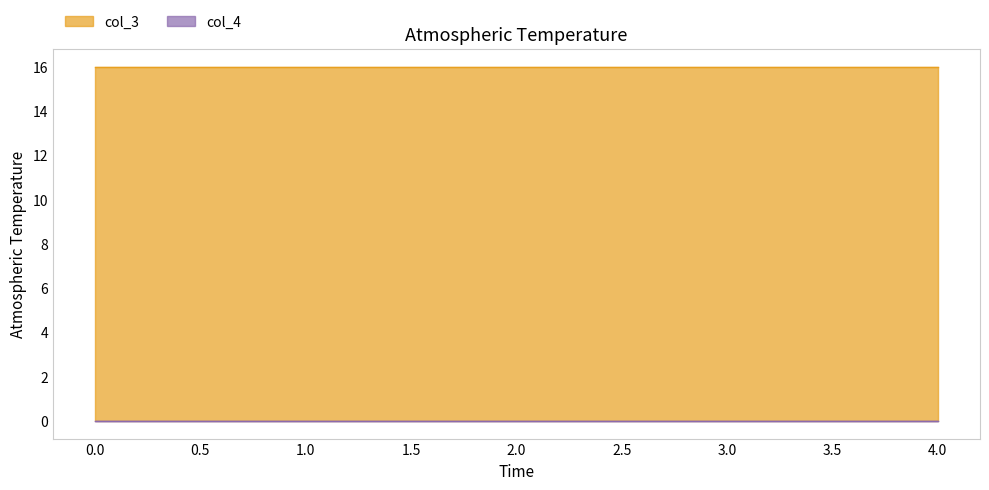

True or false: col_4 has more than 1 points higher than both neighbors.

False